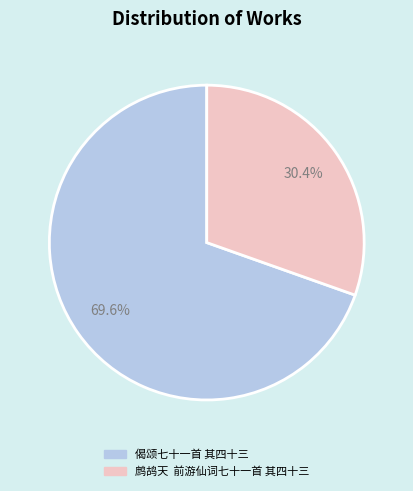

What percentage is NOT represented by 鹧鸪天 前游仙词七十一首 其四十三?

69.6%